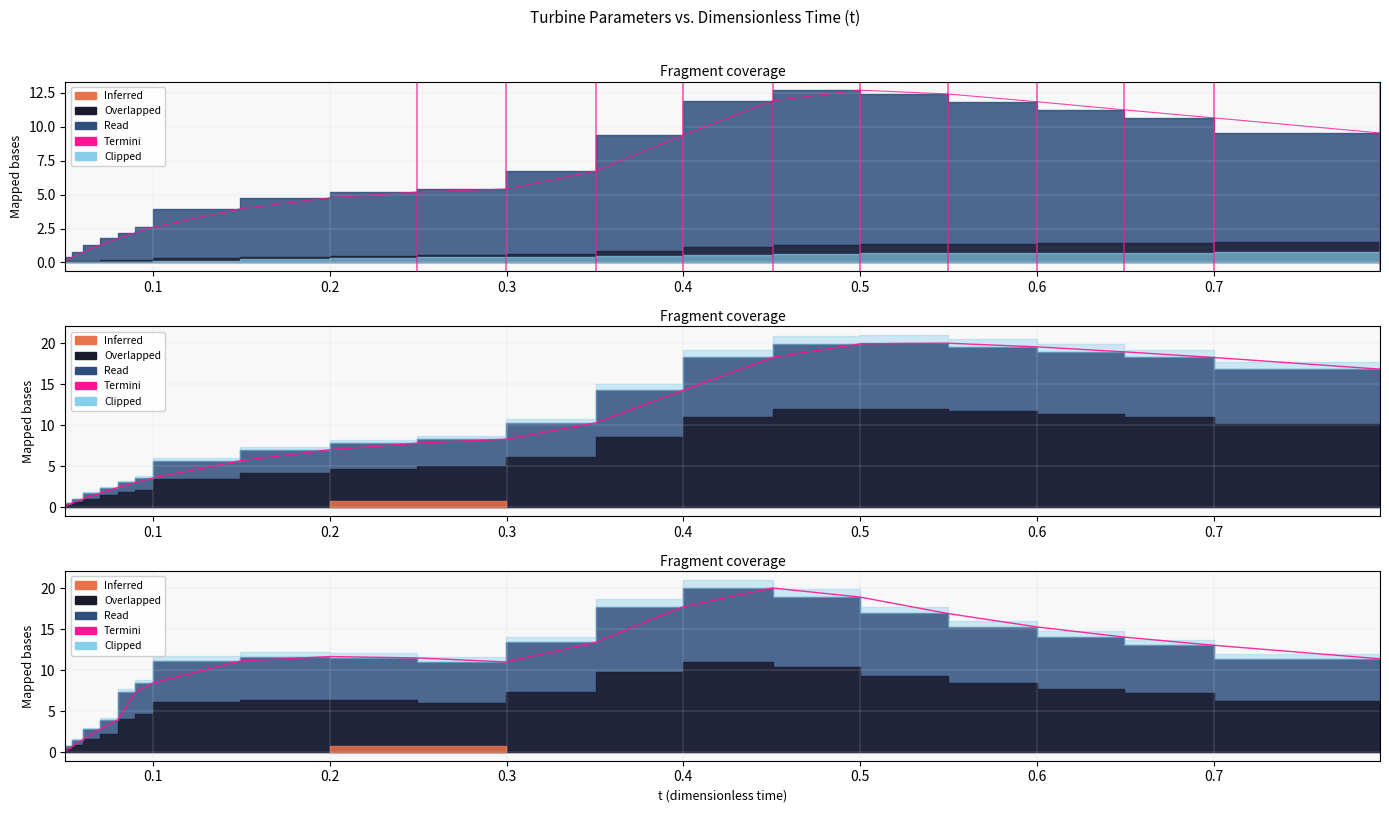

Count the number of categories in the chart.

20